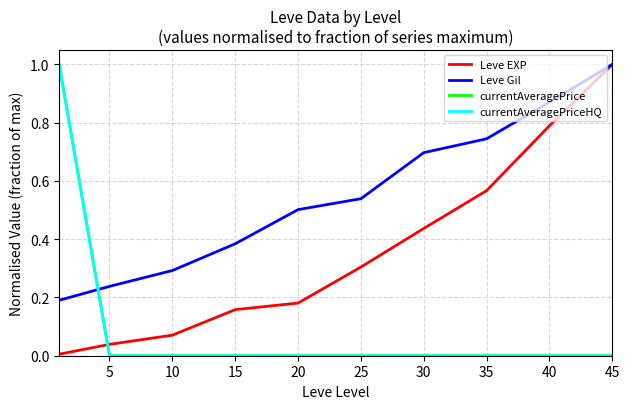

What is the greatest value displayed?

1.0